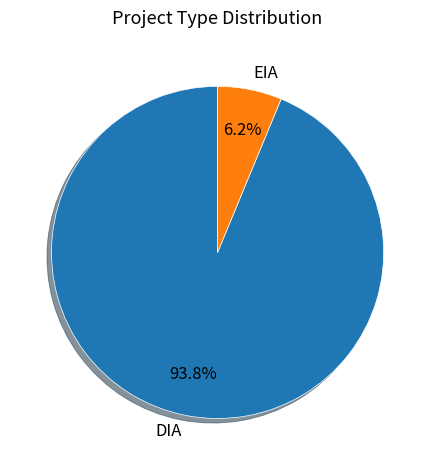

Do EIA and DIA together represent more than half of the pie?

Yes